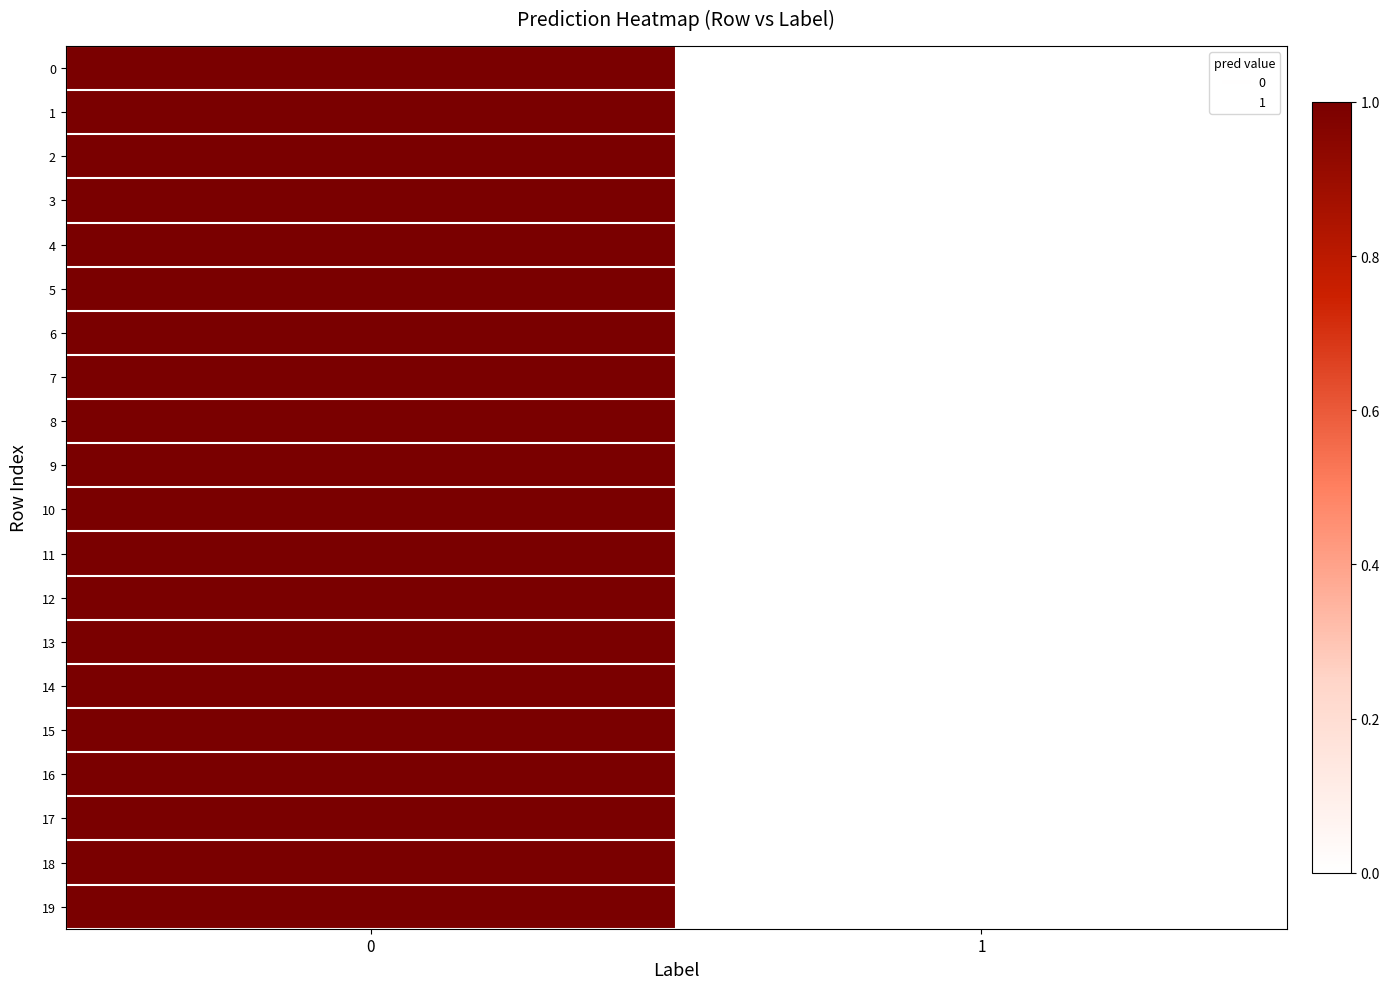

Reading left to right, transcribe all the data shown in this chart.

row_0: 1	0
row_1: 1	0
row_2: 1	0
row_3: 1	0
row_4: 1	0
row_5: 1	0
row_6: 1	0
row_7: 1	0
row_8: 1	0
row_9: 1	0
row_10: 1	0
row_11: 1	0
row_12: 1	0
row_13: 1	0
row_14: 1	0
row_15: 1	0
row_16: 1	0
row_17: 1	0
row_18: 1	0
row_19: 1	0